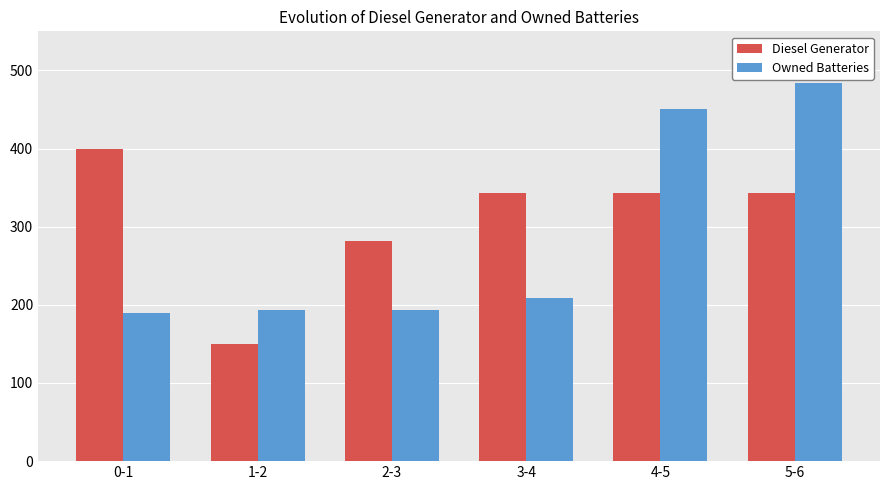

What is the lowest value of the Diesel Generator series?

150